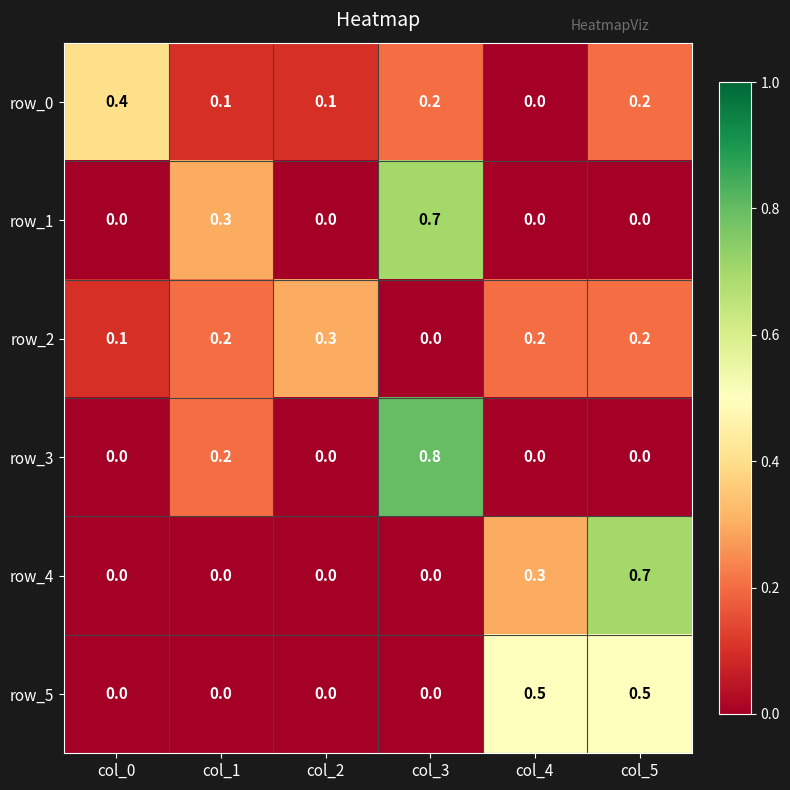

Reading left to right, list all the values displayed in this chart.

row_0: col_0=0.4	col_1=0.1	col_2=0.1	col_3=0.2	col_4=0.0	col_5=0.2
row_1: col_0=0.0	col_1=0.3	col_2=0.0	col_3=0.7	col_4=0.0	col_5=0.0
row_2: col_0=0.1	col_1=0.2	col_2=0.3	col_3=0.0	col_4=0.2	col_5=0.2
row_3: col_0=0.0	col_1=0.2	col_2=0.0	col_3=0.8	col_4=0.0	col_5=0.0
row_4: col_0=0.0	col_1=0.0	col_2=0.0	col_3=0.0	col_4=0.3	col_5=0.7
row_5: col_0=0.0	col_1=0.0	col_2=0.0	col_3=0.0	col_4=0.5	col_5=0.5